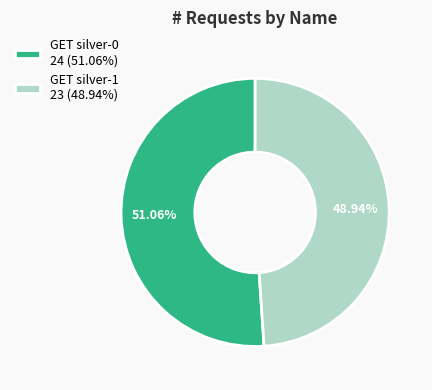

To the nearest percent, what is the difference between the GET silver-0 and GET silver-1 slice percentages?

2%